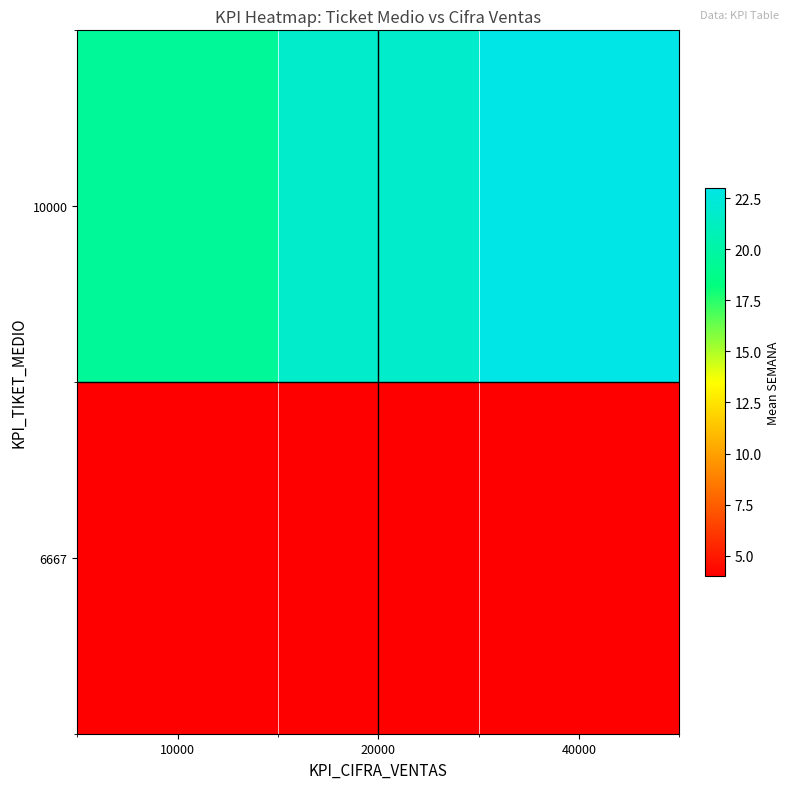

Reading right to left, transcribe all the data shown in this chart.

row_0: 40000=4.0	20000=4.0	10000=4.0
row_1: 40000=23.0	20000=21.7	10000=19.4